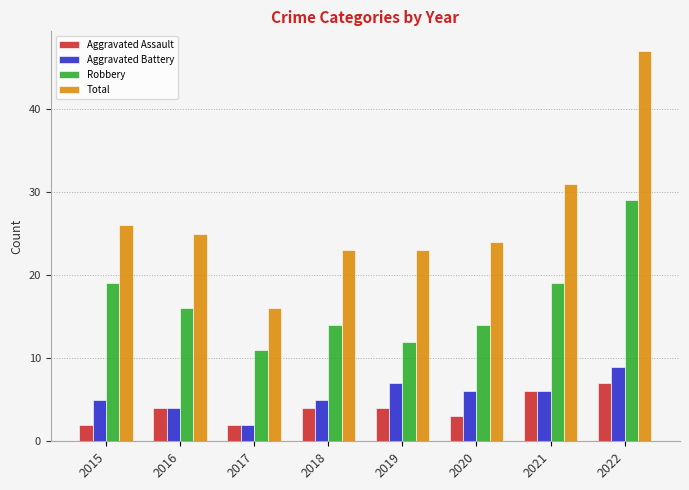

What is the difference between the maximum and minimum values in the Aggravated Battery series?

7